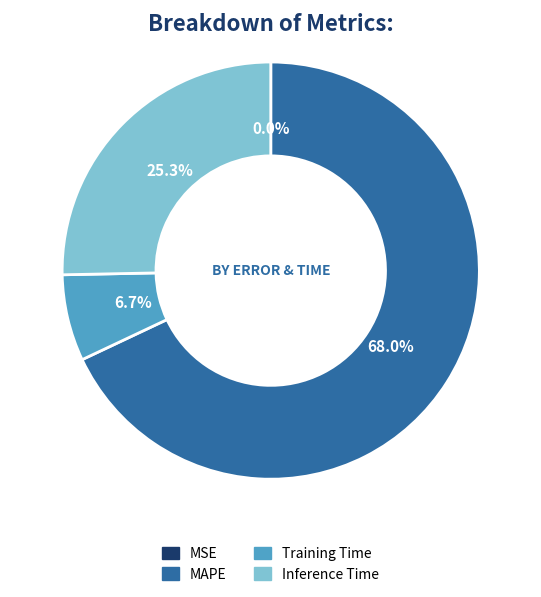

Is the sum of Training Time and MAPE greater than half?

Yes